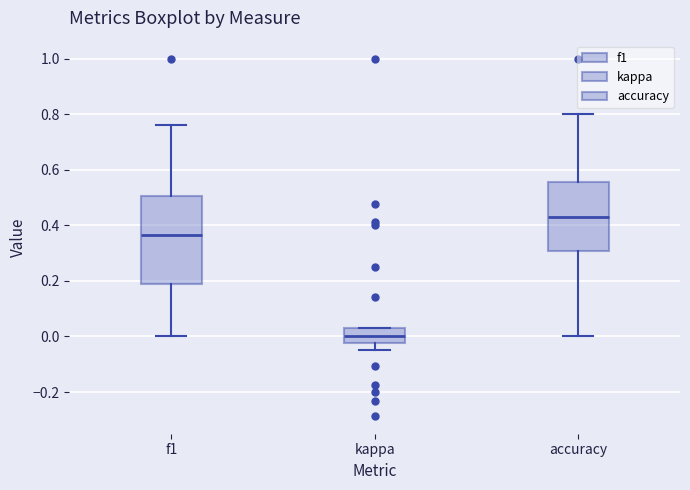

Reading left to right, transcribe this box plot: for each box, give where its median line is, the range the box spans, and where its two whiskers end, as read against the y-axis. The values are not printed on the chart, so give them approximately, as read against the axis.

f1: median 0.36, box 0.18 to 0.50, whiskers 0.00 to 0.76
kappa: median 0.00, box -0.02 to 0.02, whiskers -0.04 to 0.02
accuracy: median 0.42, box 0.30 to 0.56, whiskers 0.00 to 0.80